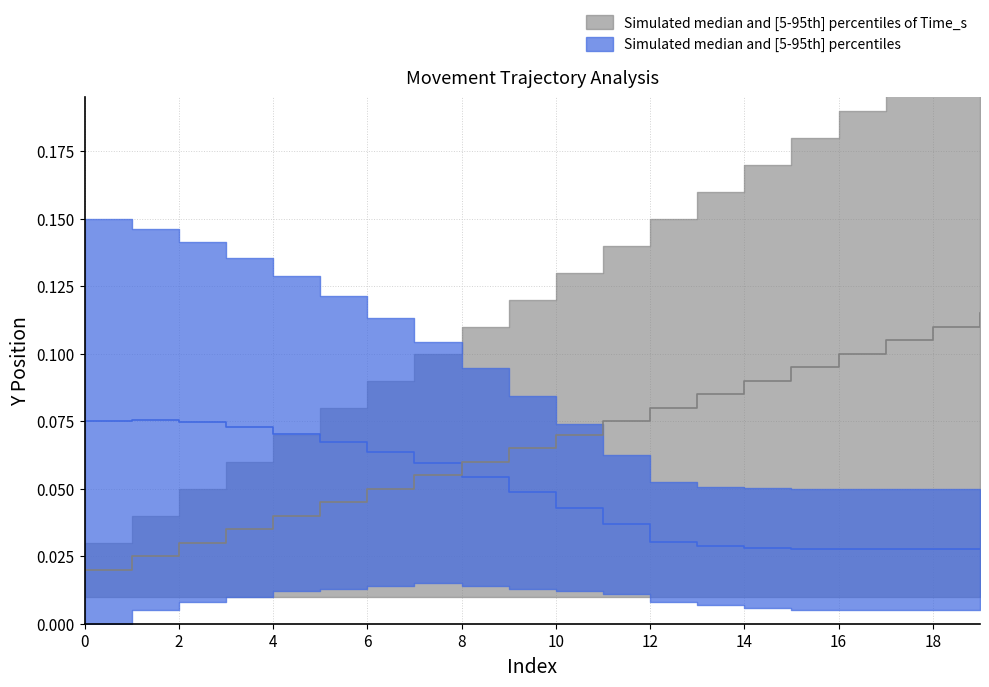

Which has a higher value, 8 or 10?

8